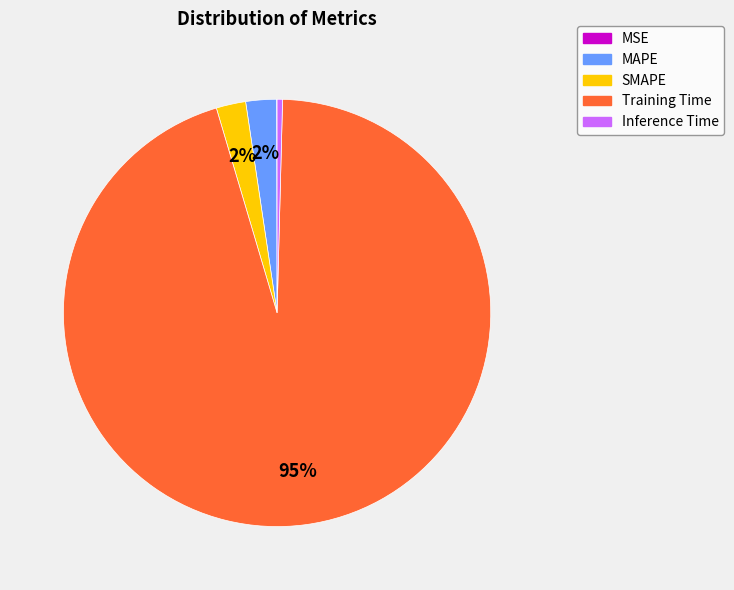

To the nearest percent, what portion does SMAPE represent?

2%